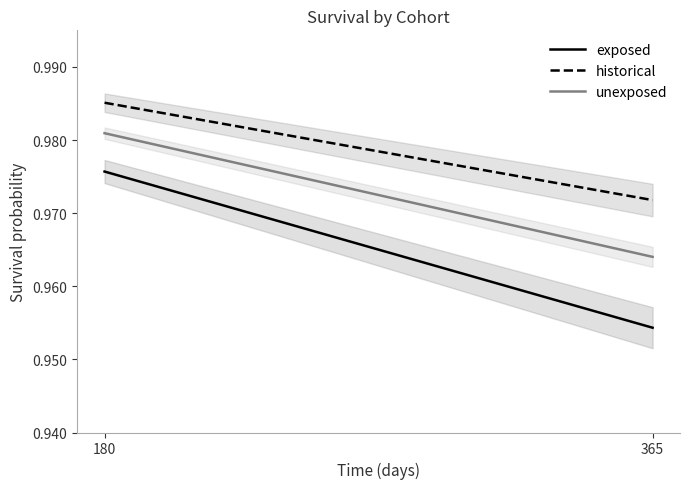

At how many categories does at least one series exceed 0?

2